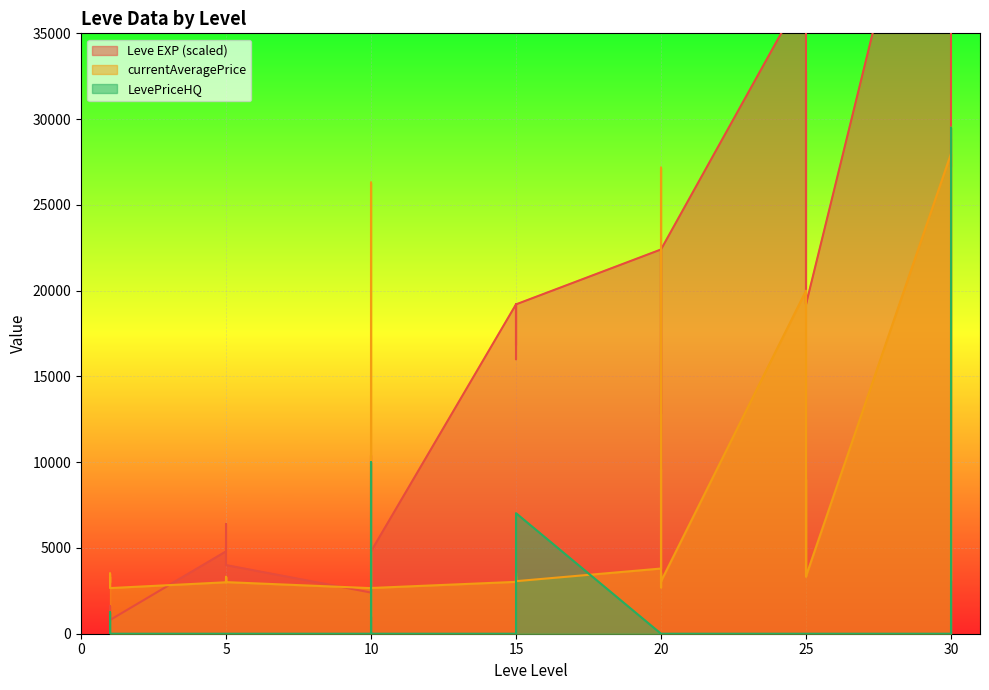

List the series in order of their overall mean, lowest first.

LevePriceHQ, currentAveragePrice, Leve EXP